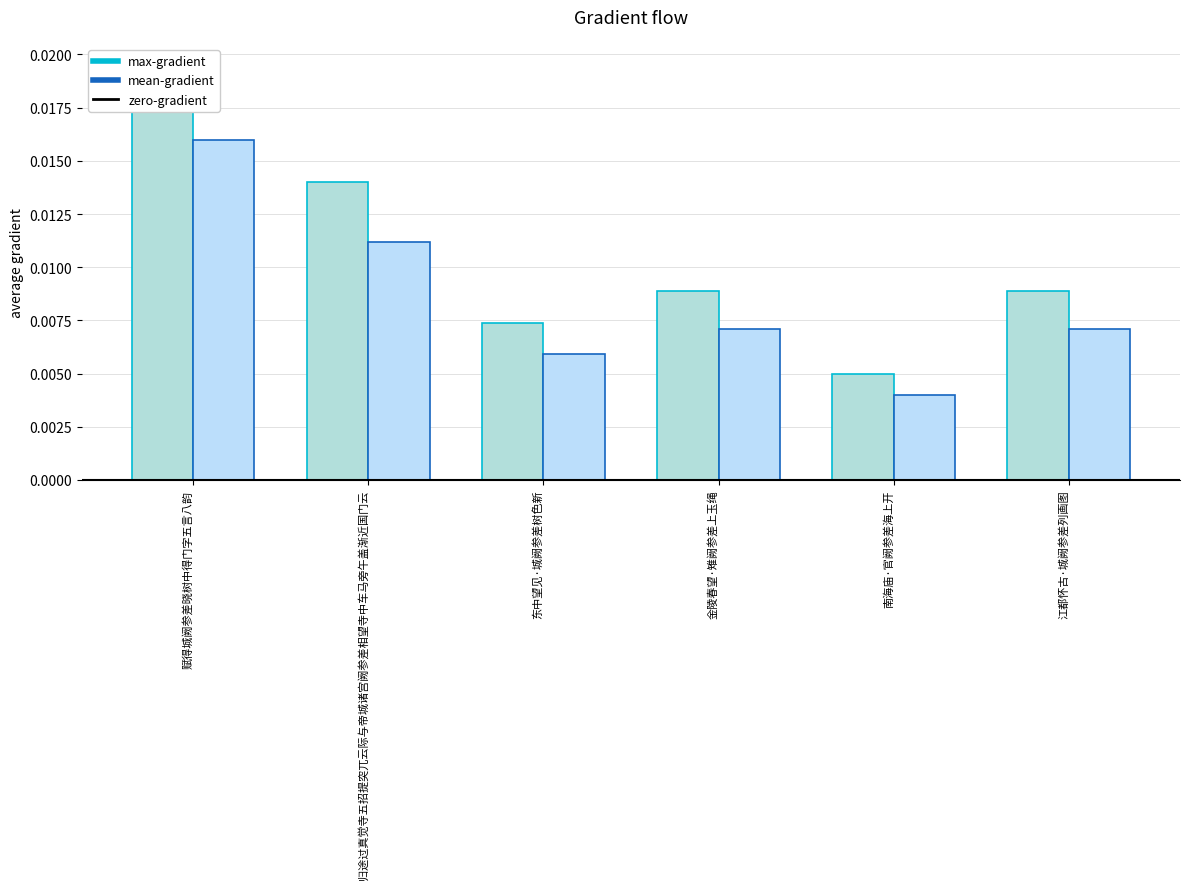

Which category has the lowest value across all series?

南海庙·官阙参差海上开